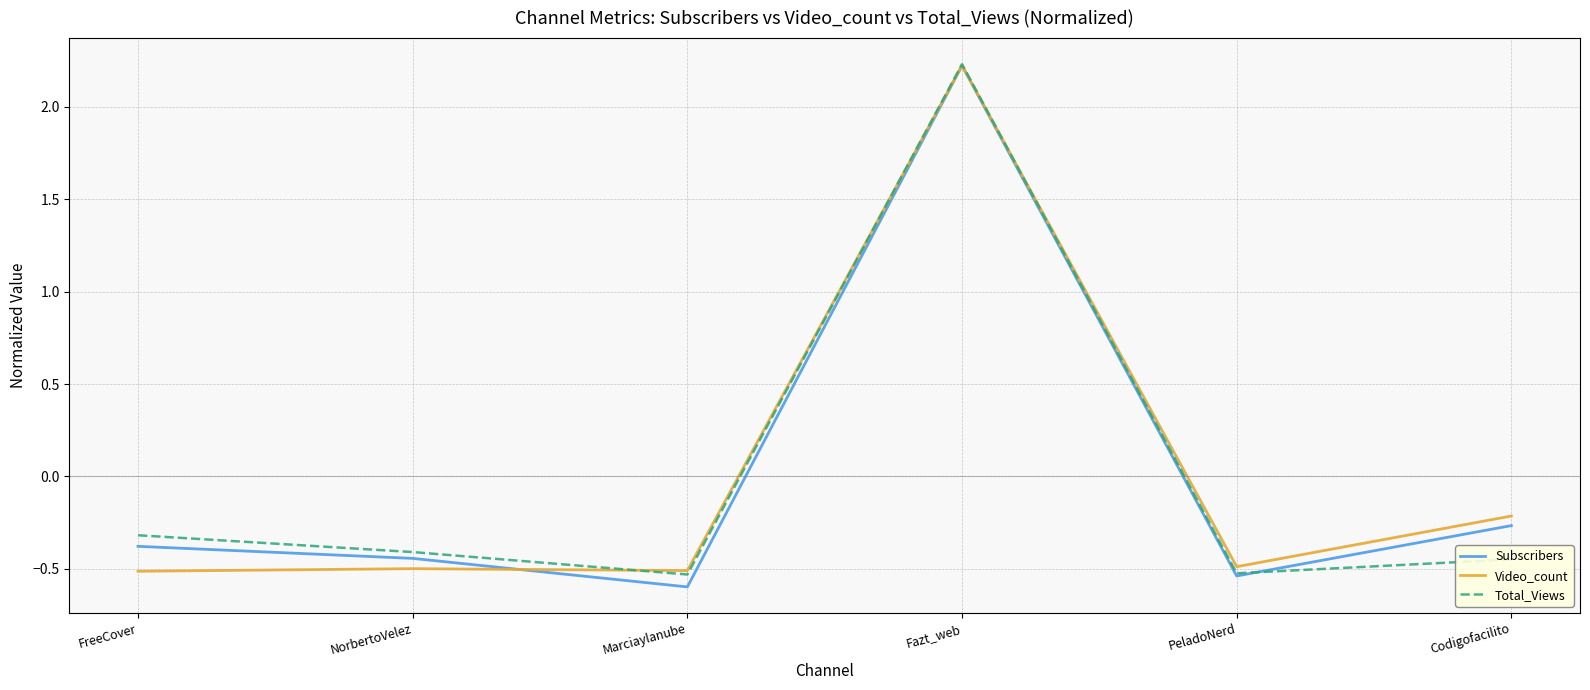

At which category is the sum across all series the highest?

Fazt_web